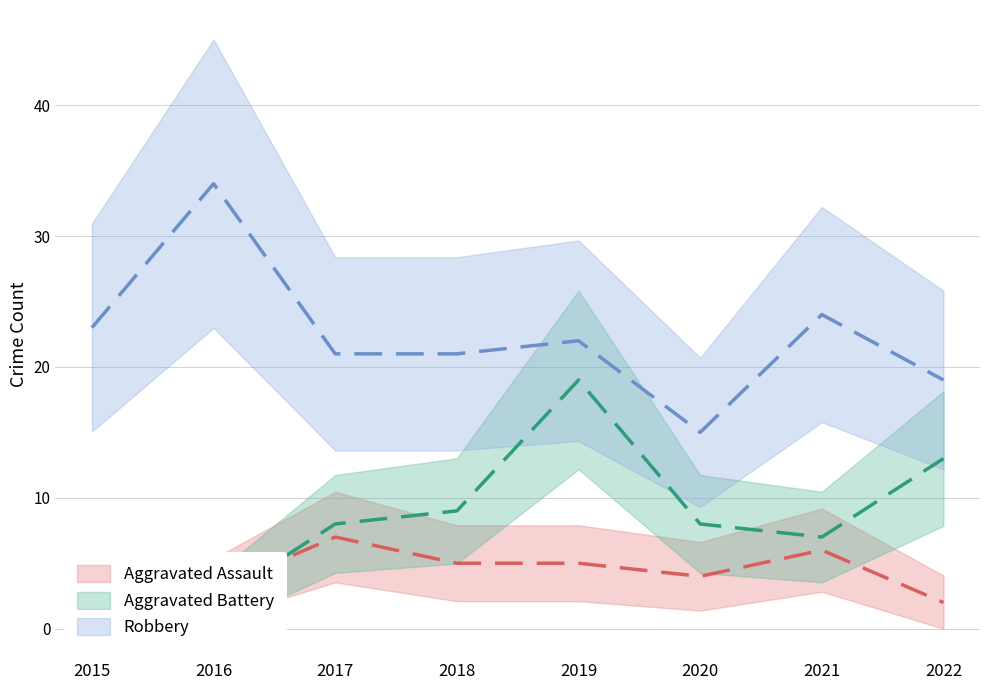

At which category is the sum across all series the highest?

2019